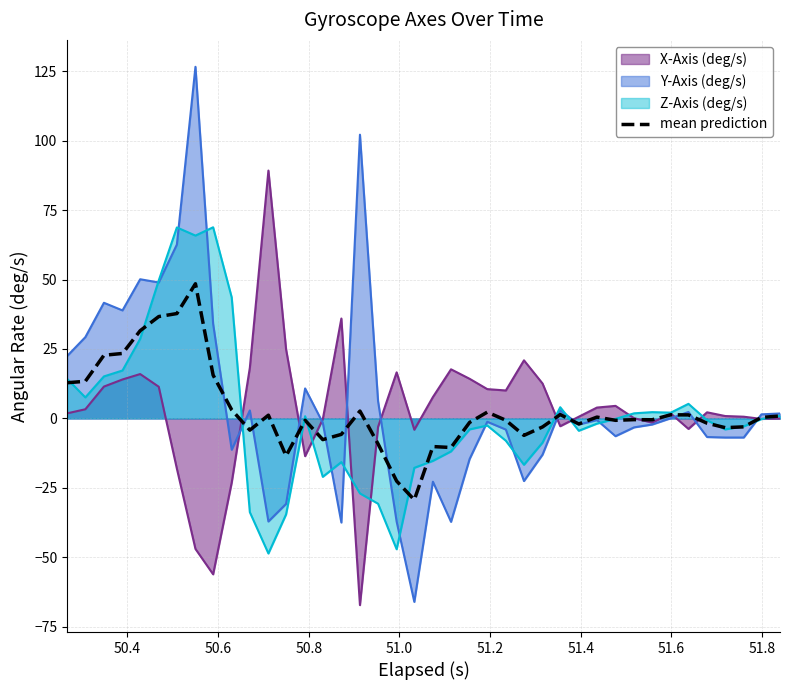

What is the greatest value displayed?

126.6